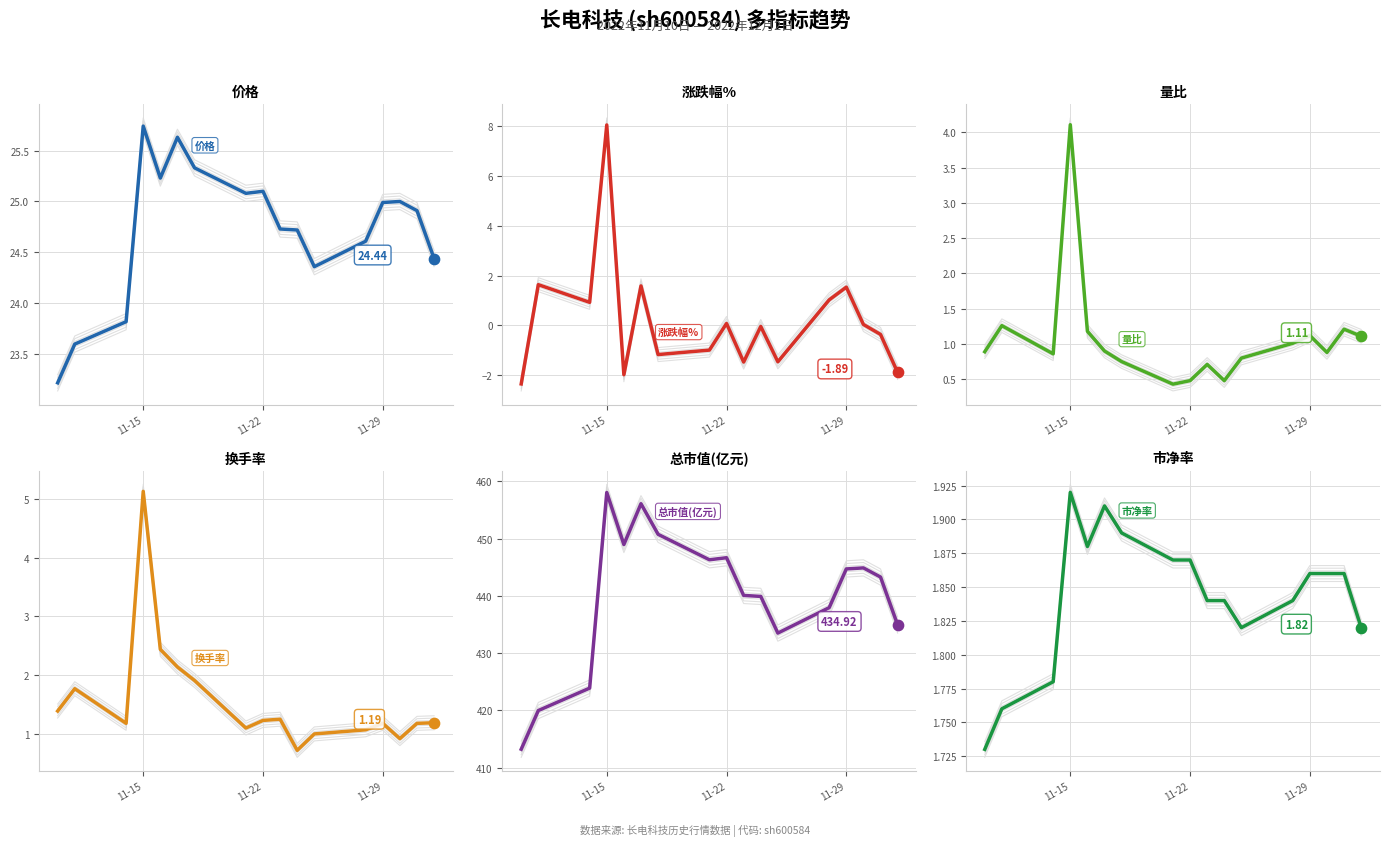

Is the value of 市净率 at 8 greater than the value of 总市值(亿元) at 12?

No